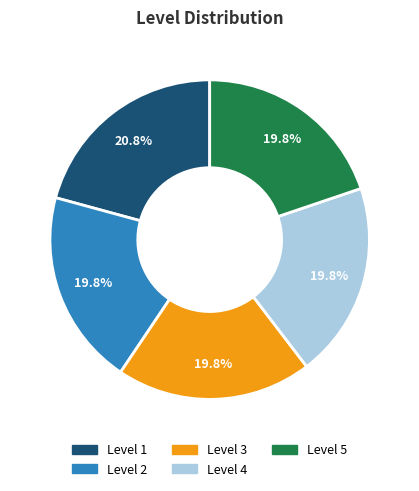

Is there a majority slice in this chart?

No